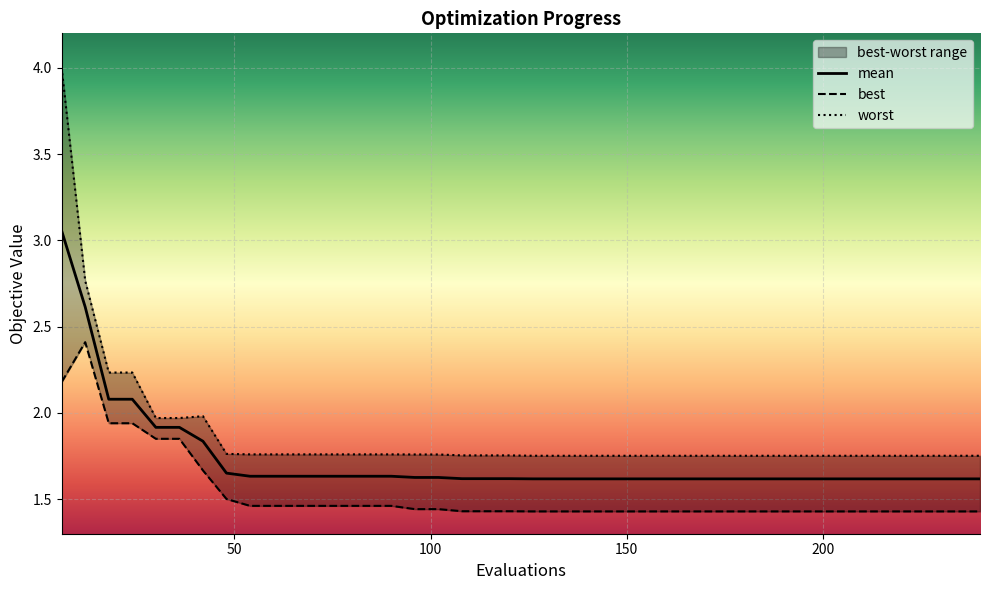

At which label does best reach its minimum?

210